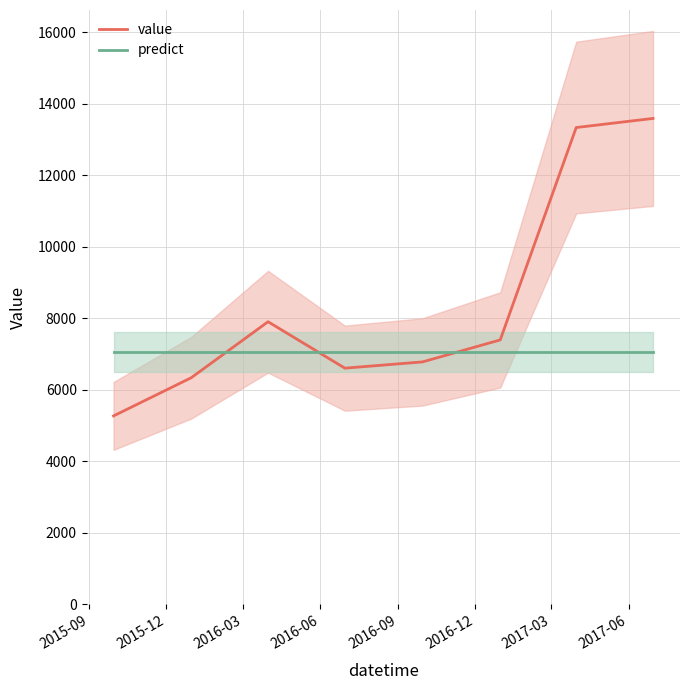

How many times do predict and value cross each other?

3